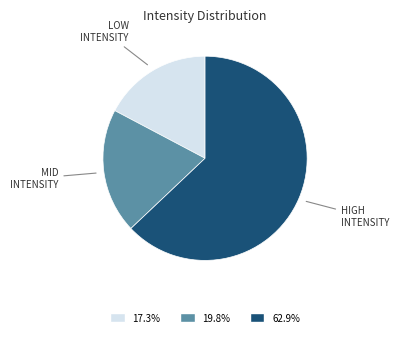

Does any single category account for the majority?

Yes